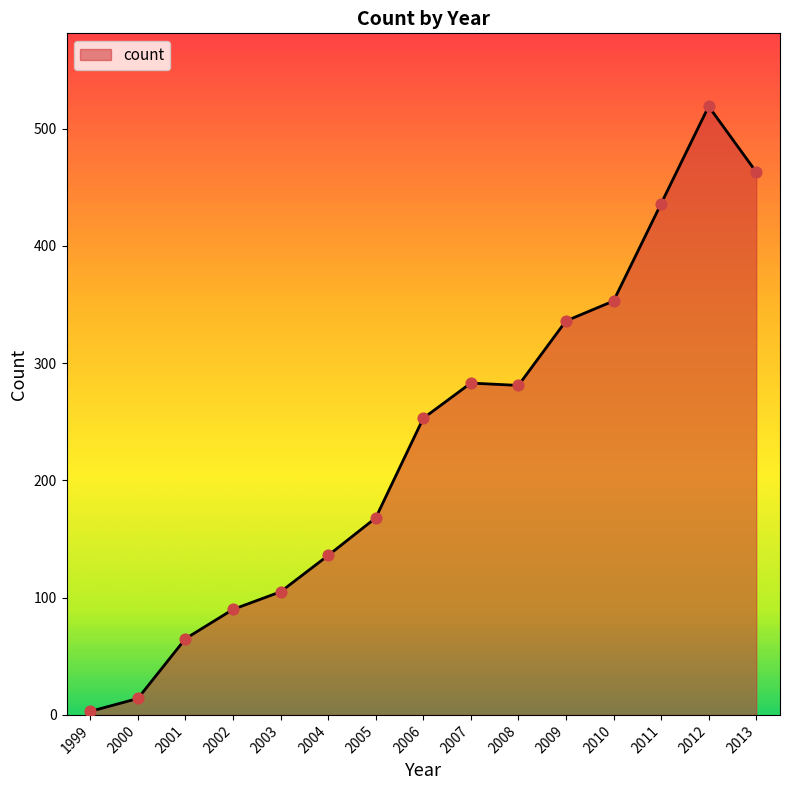

Between 2001 and 2007, which is larger?

2007